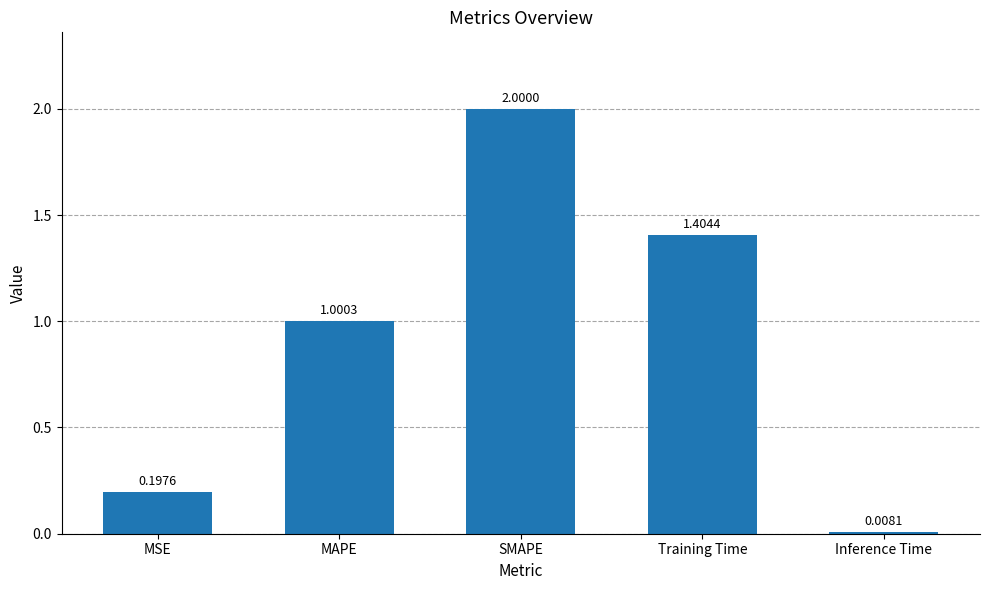

Between Training Time and SMAPE, which is larger?

SMAPE